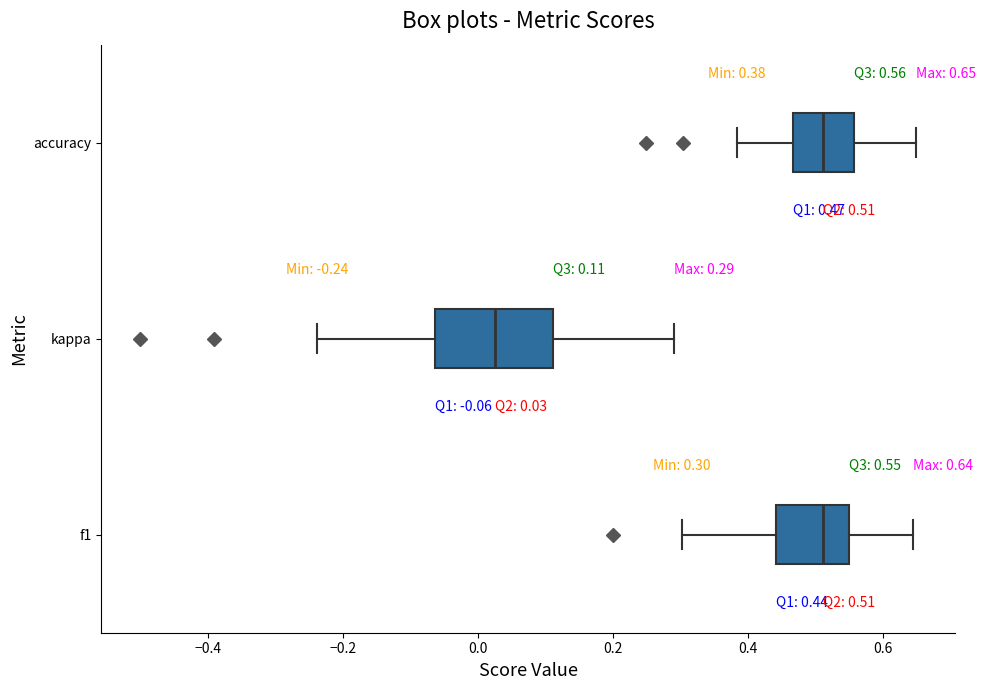

Which box's median line is the furthest to the left?

kappa